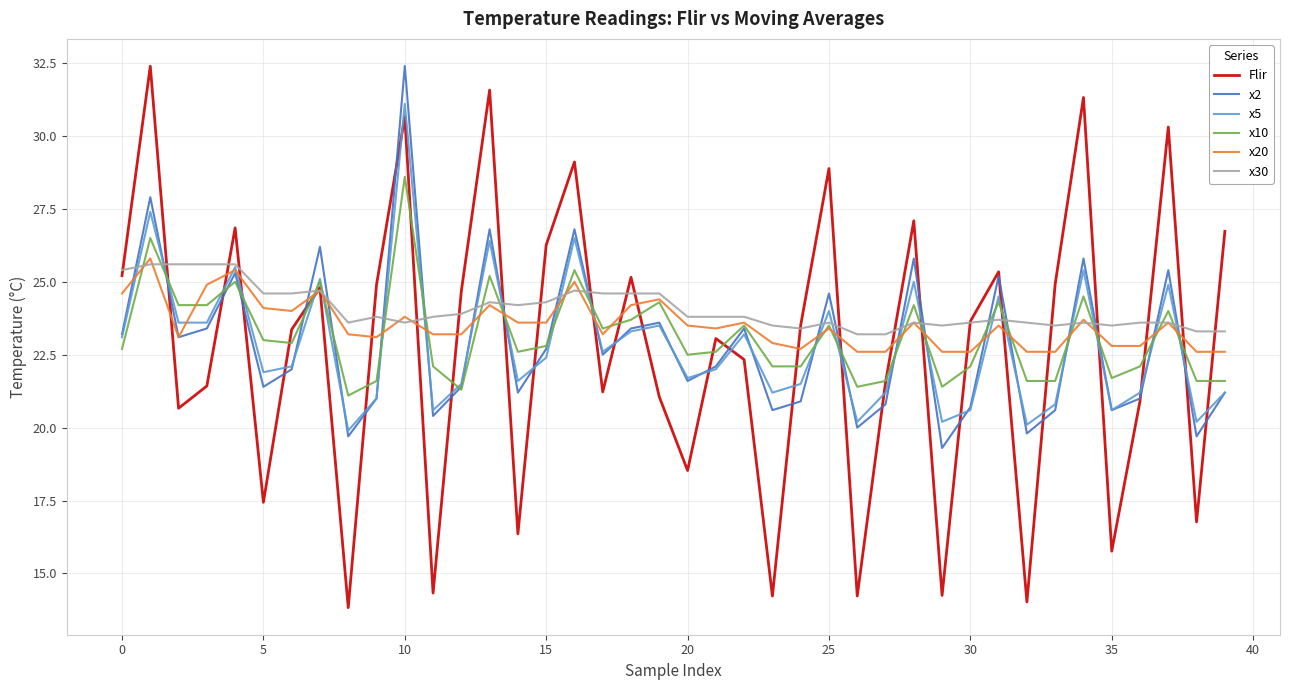

True or false: Flir and x5 cross at least once.

True